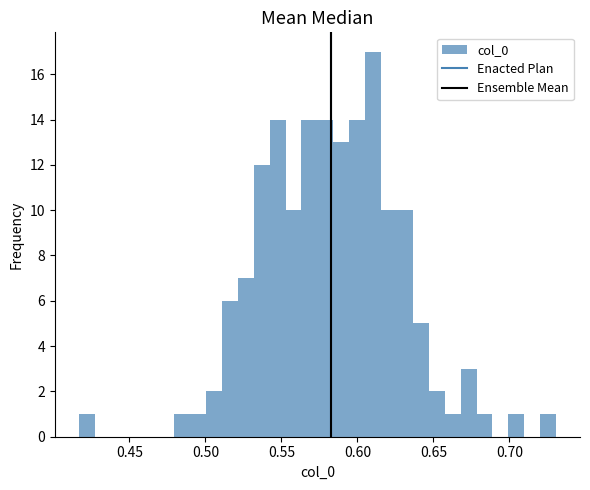

Around what value on the x-axis is the tallest bar? Give the approximate position of its centre, as read against the axis.

0.610